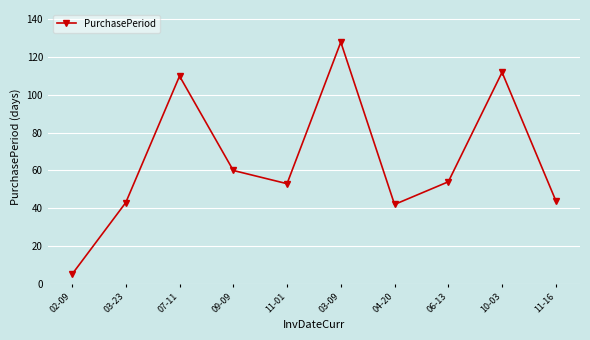

What is the greatest value displayed?

128